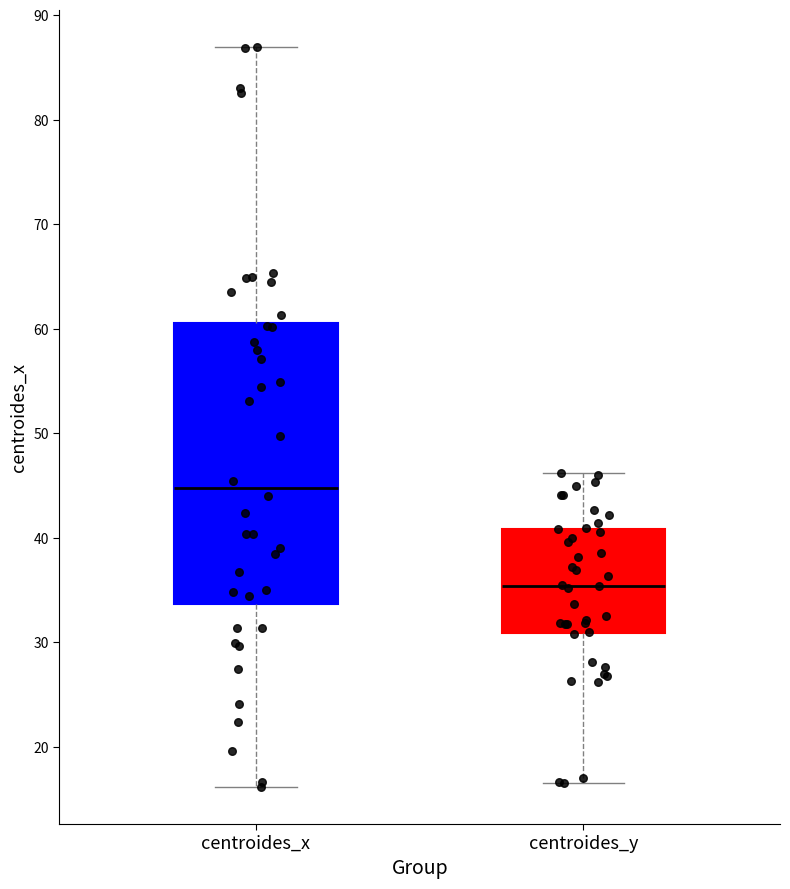

Comparing the boxes themselves (not the whiskers), which one is the tallest?

centroides_x